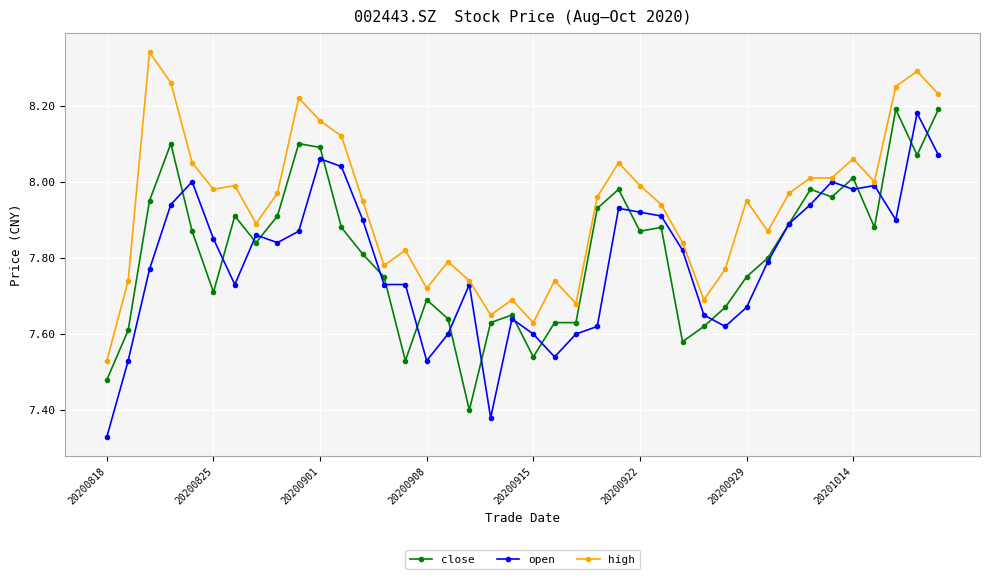

True or false: open has more than 0 interior local peaks.

True